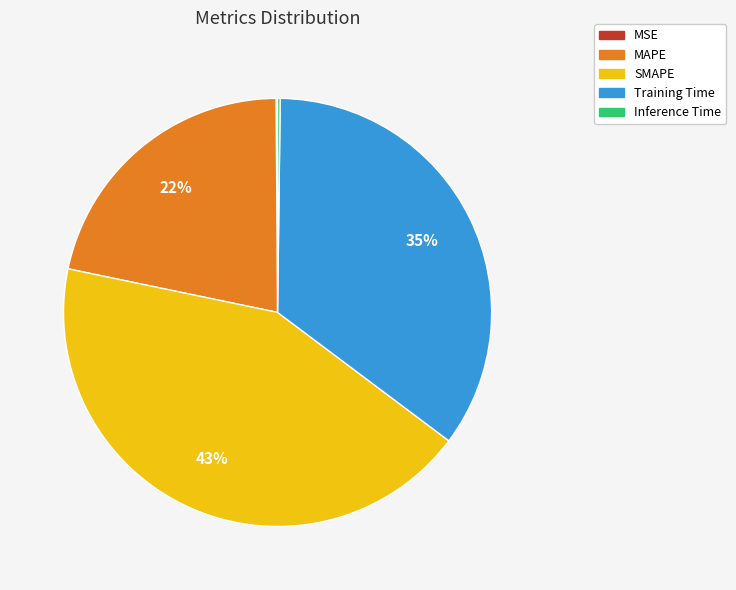

Is there a majority slice in this chart?

No